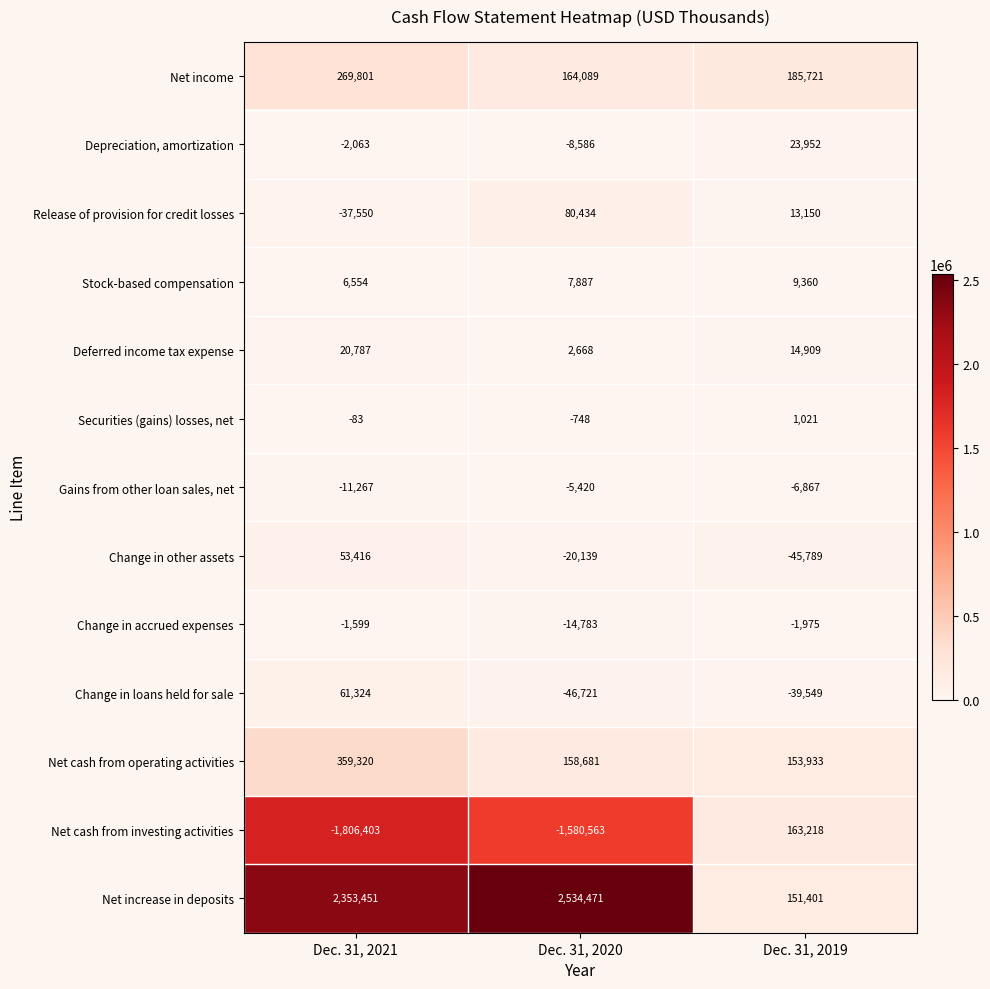

What is the minimum value for Deferred income tax expense?

2668